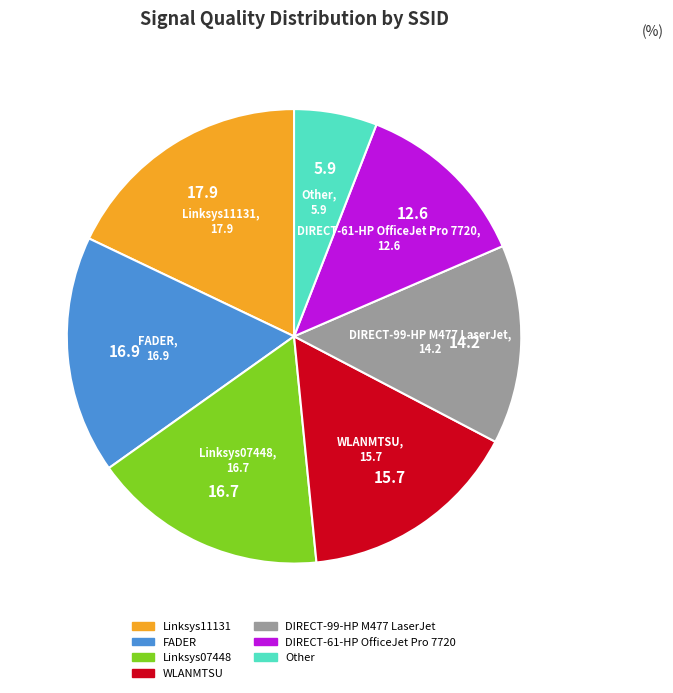

True or false: DIRECT-61-HP OfficeJet Pro 7720 accounts for 13% of the total.

True